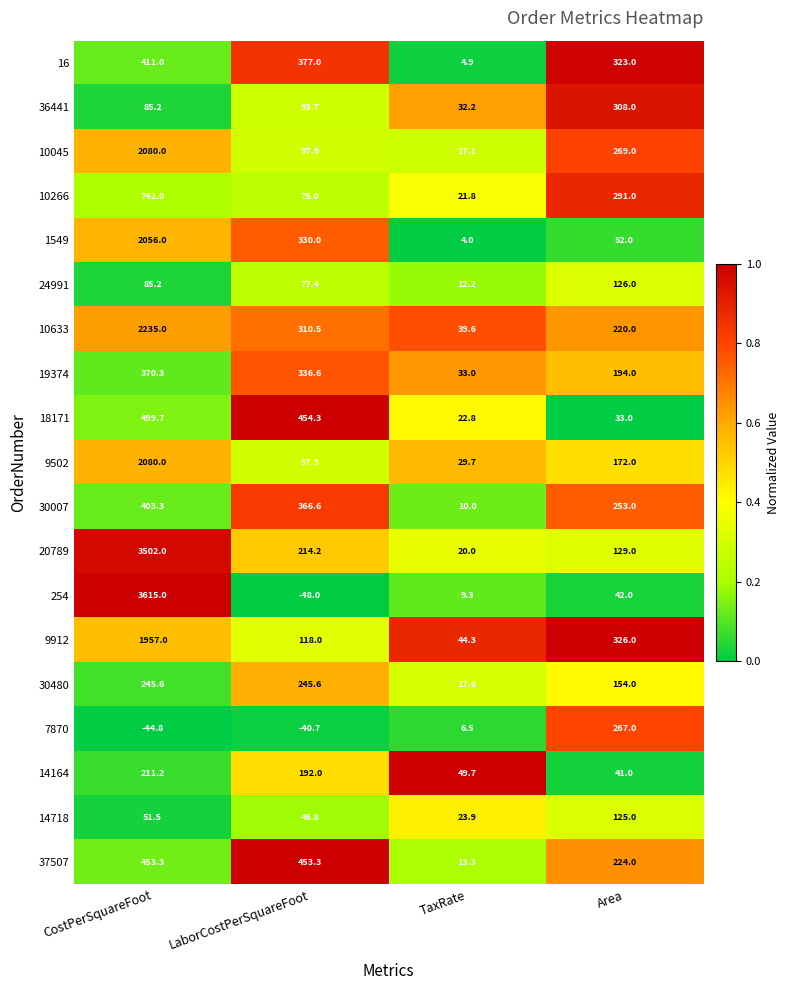

What is the difference between the maximum and minimum values in the 9912 series?

1912.7